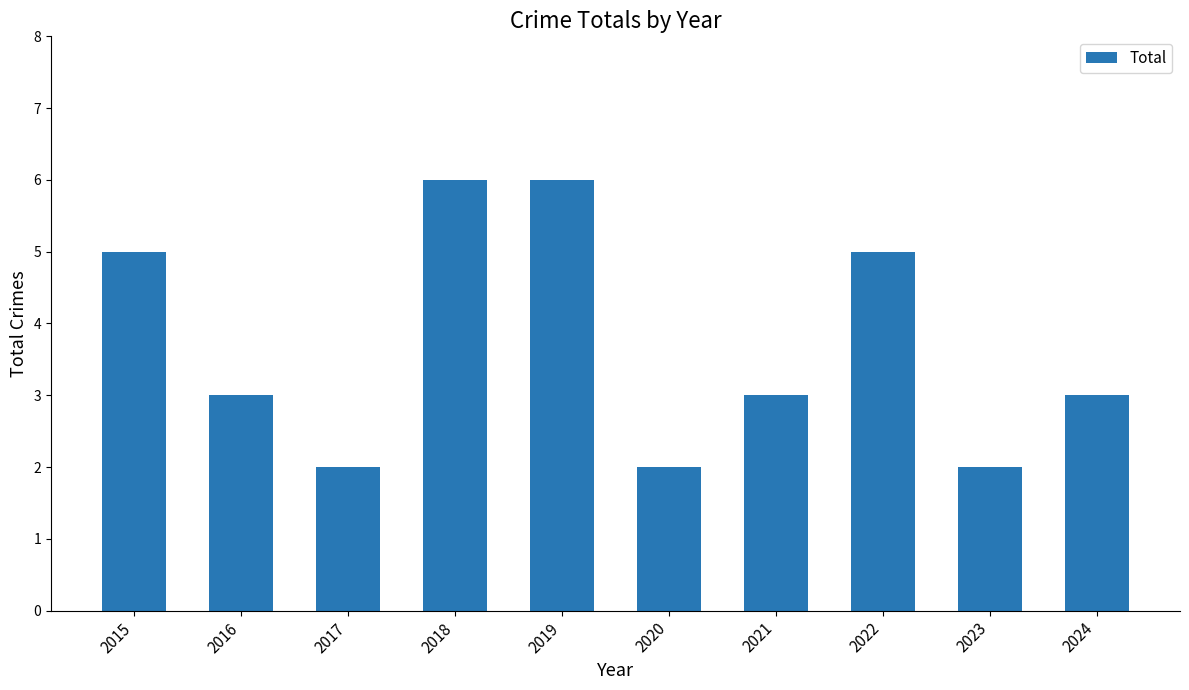

What is the ratio of the value at 2019 to the value at 2016?

2.0